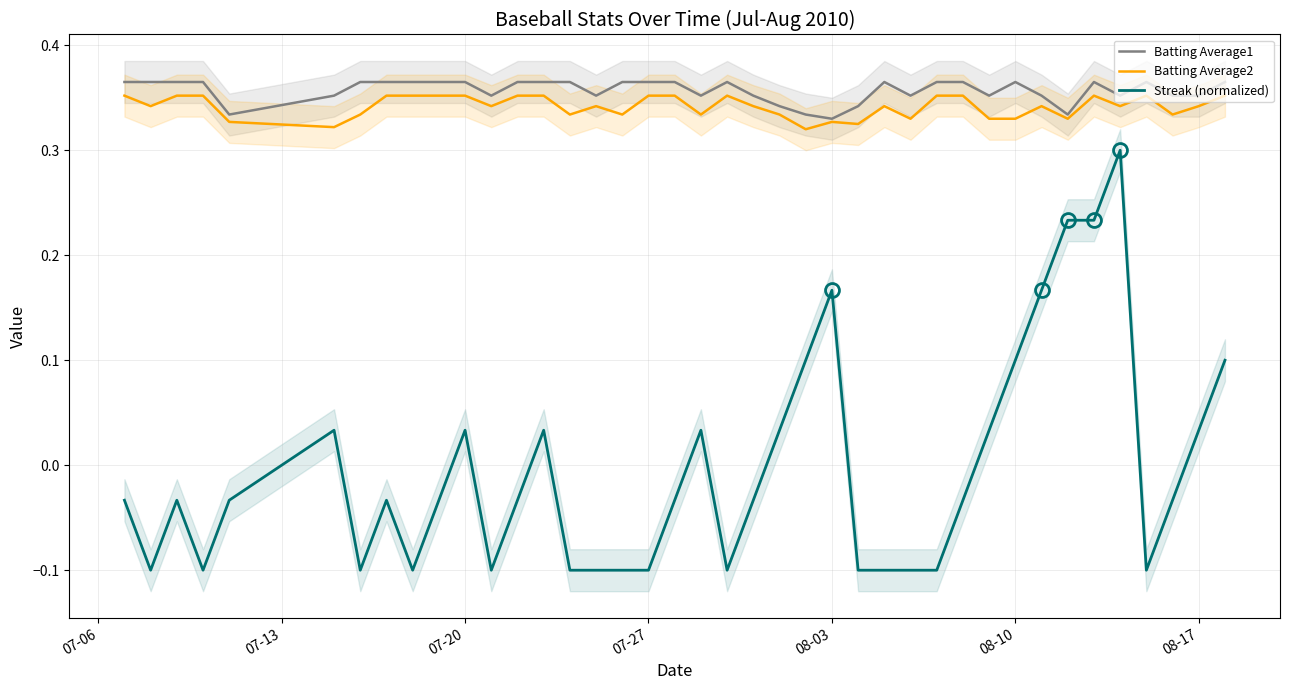

At how many categories does at least one series exceed 0?

40